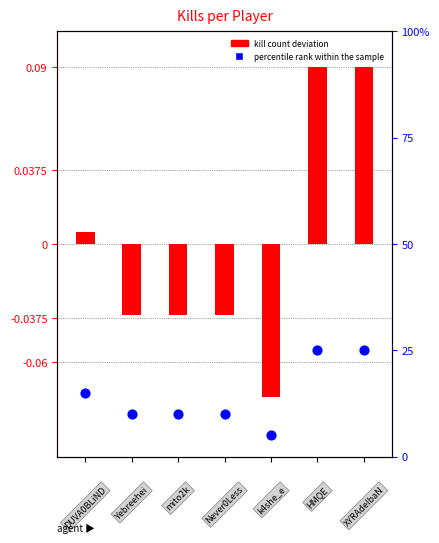

At which category is the sum across all series the highest?

5